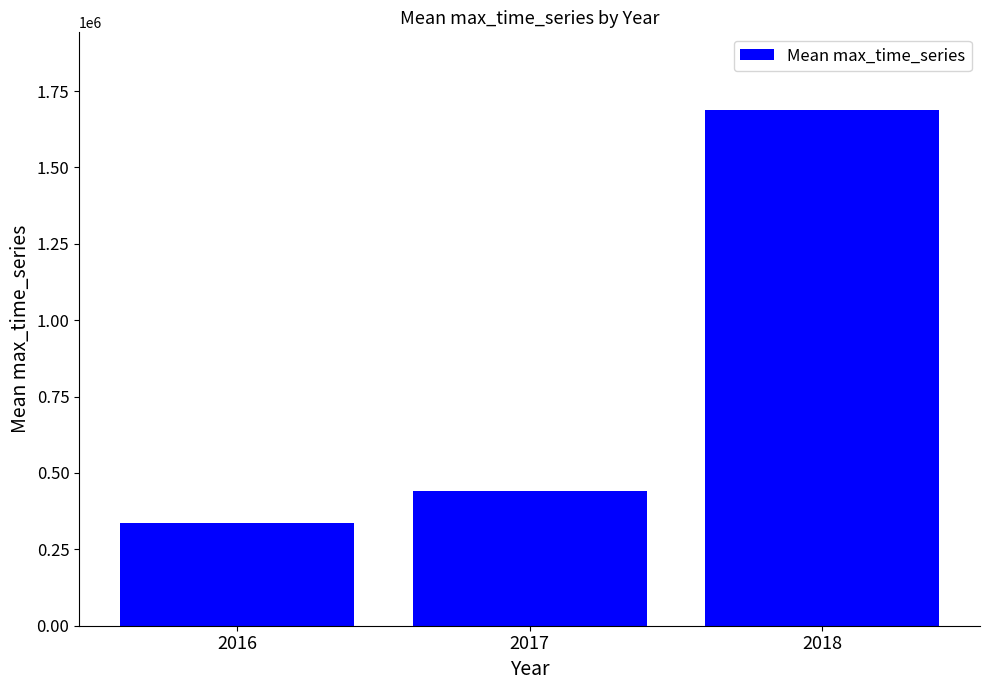

Where is the data nearest to the value 1012119?

2017